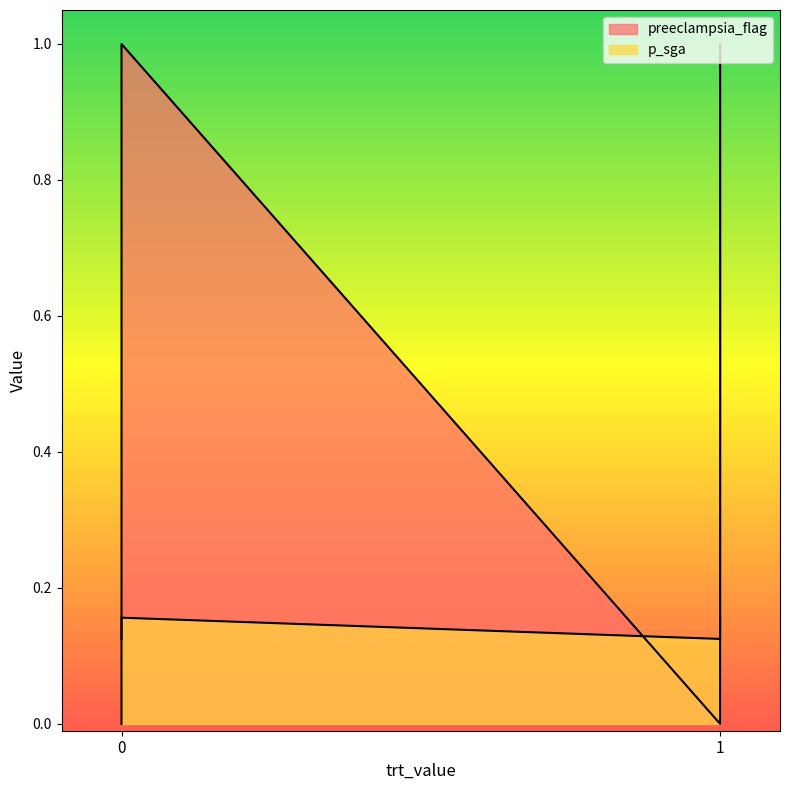

True or false: p_sga has a value of 0.2 at 0.

False